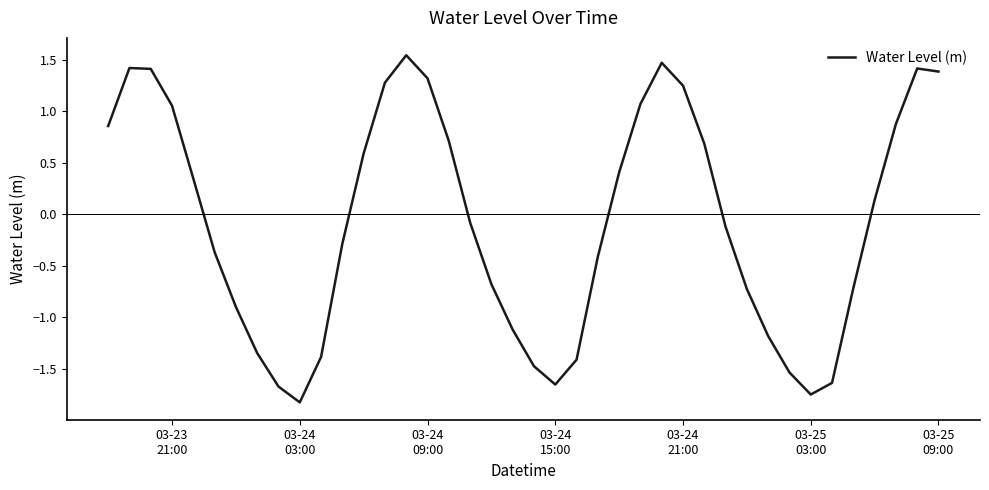

Is this an area chart (filled region under the line)?

No